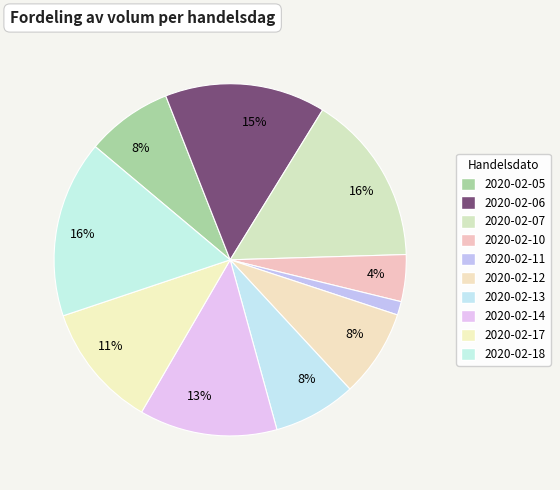

Between 2020-02-07 and 2020-02-06, which is larger?

2020-02-07